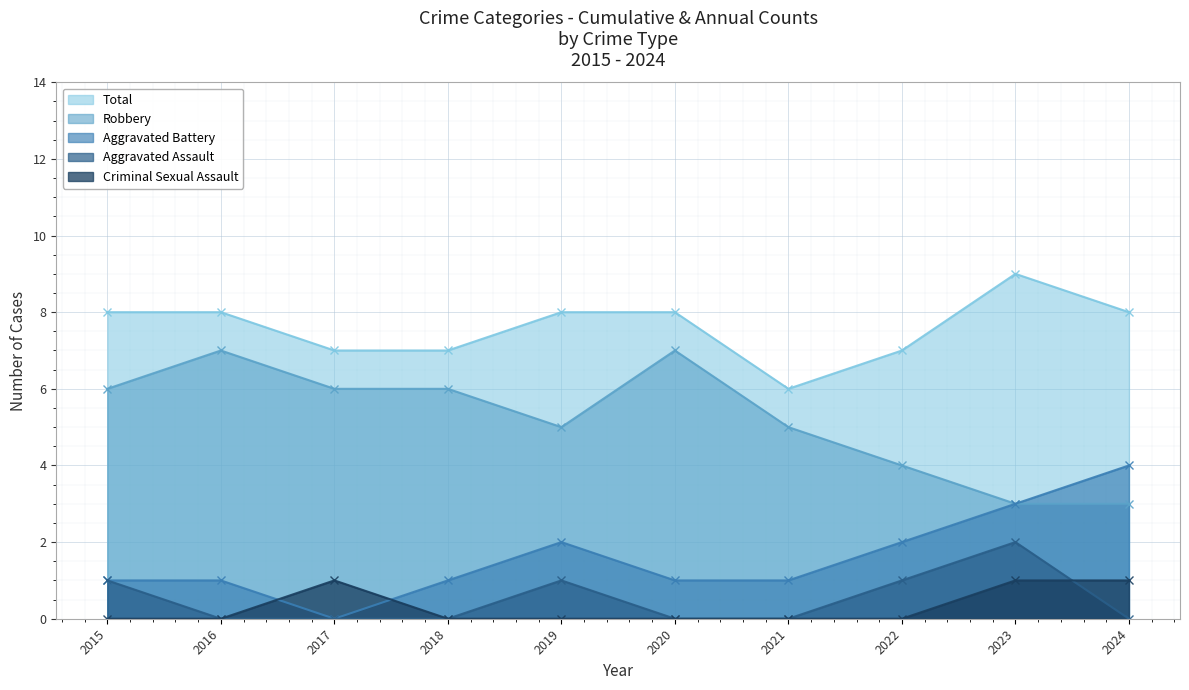

What are all the series names shown in the legend?

Total, Robbery, Aggravated Battery, Aggravated Assault, Criminal Sexual Assault